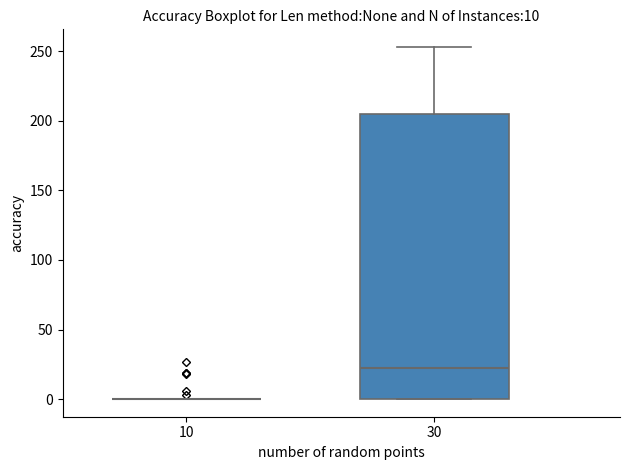

Comparing the boxes themselves (not the whiskers), which one is the tallest?

30